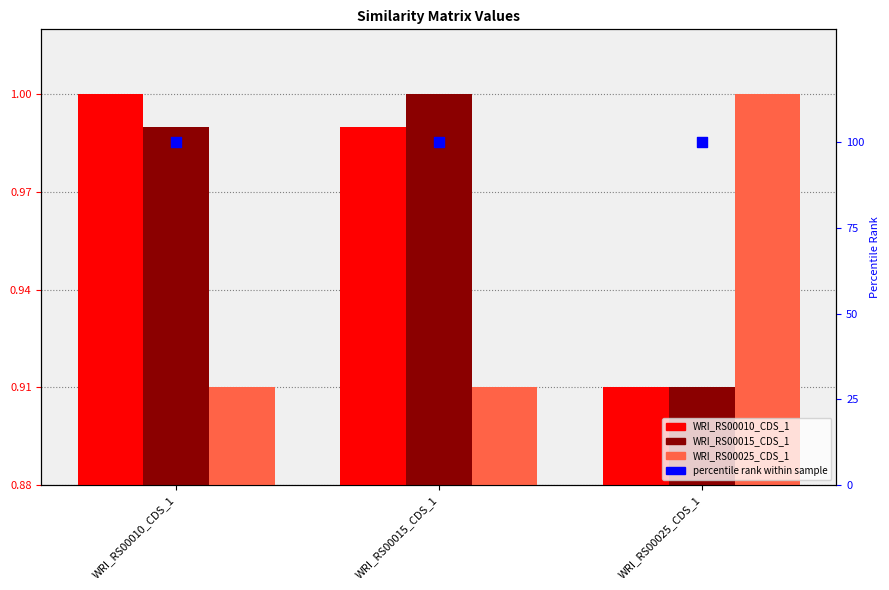

Which series has the largest total across all categories?

percentile rank